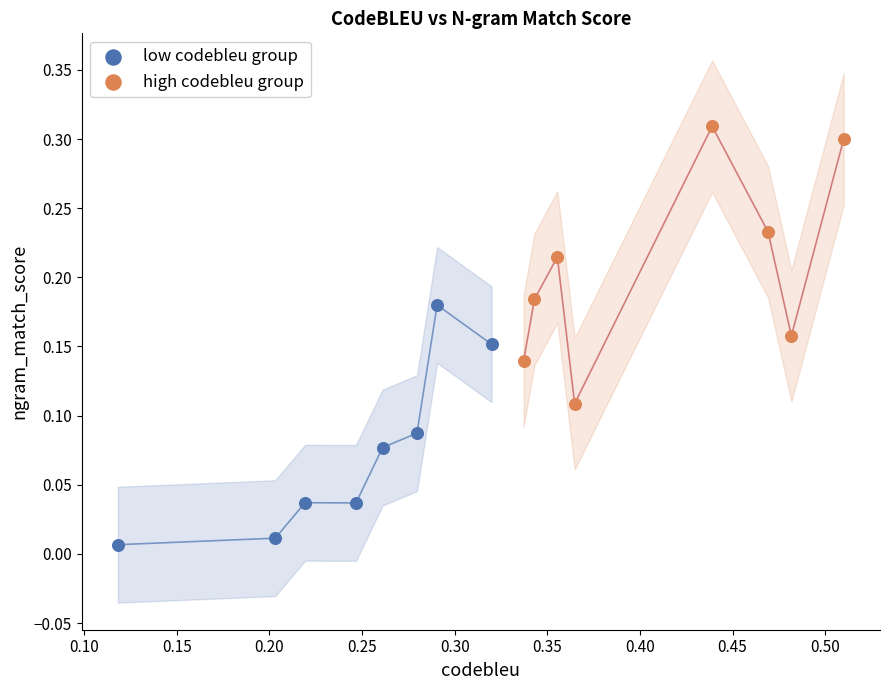

Which series reaches the maximum Y coordinate?

high codebleu group